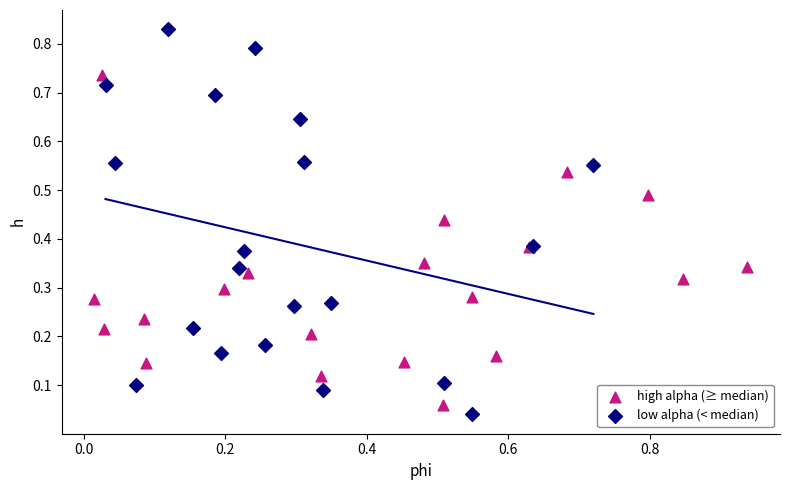

Which series contains the highest Y value?

low alpha (< median)